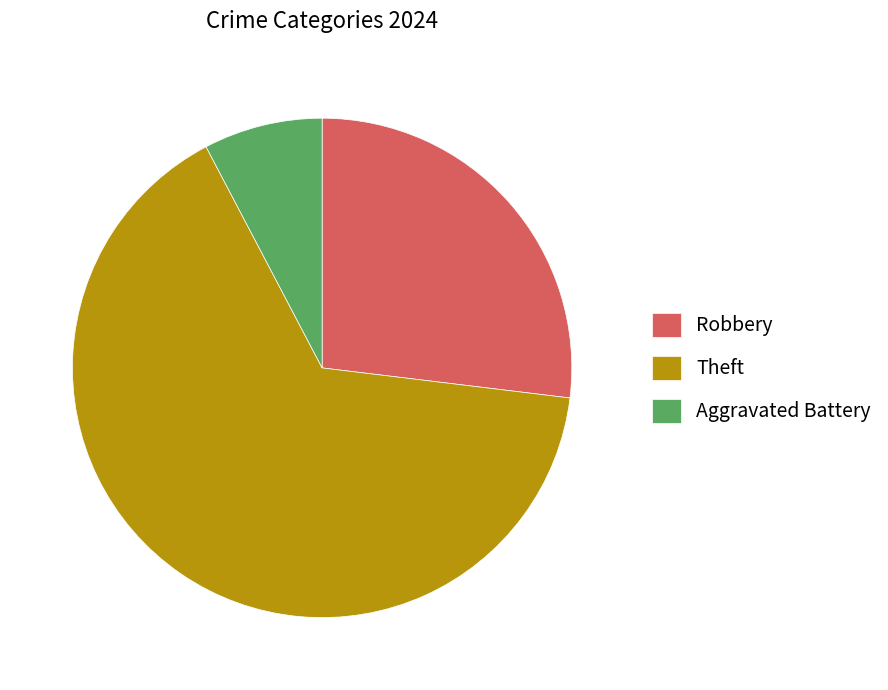

What is the ratio of the value at Robbery to the value at Aggravated Battery?

3.5